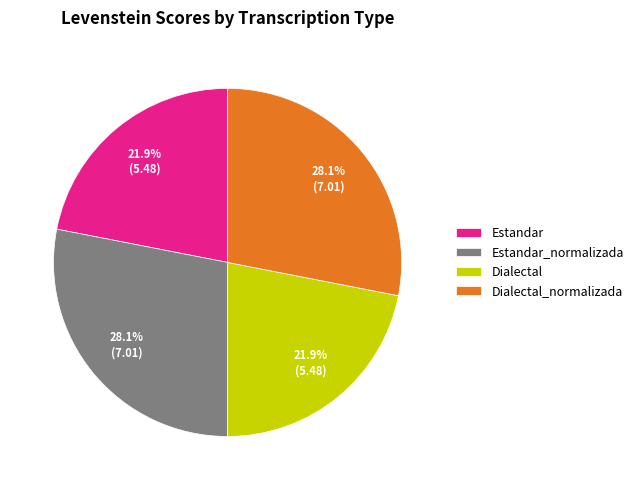

How many segments does this pie chart have?

4